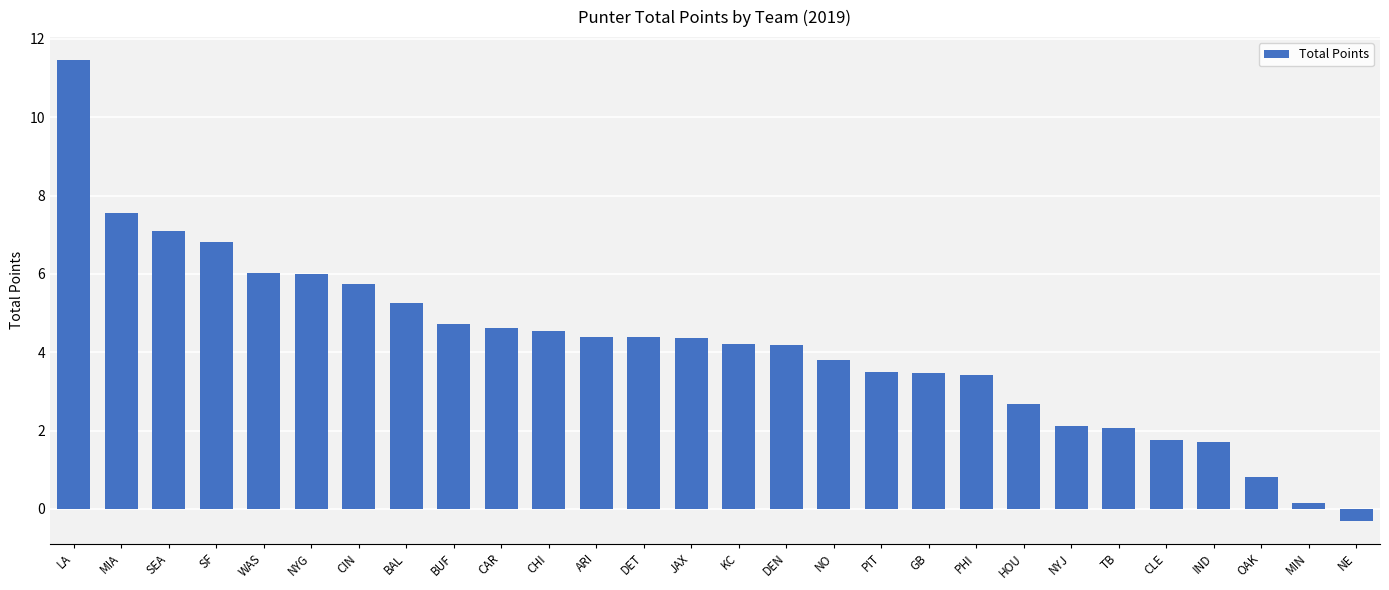

At which category does the chart reach its minimum across all series?

NE